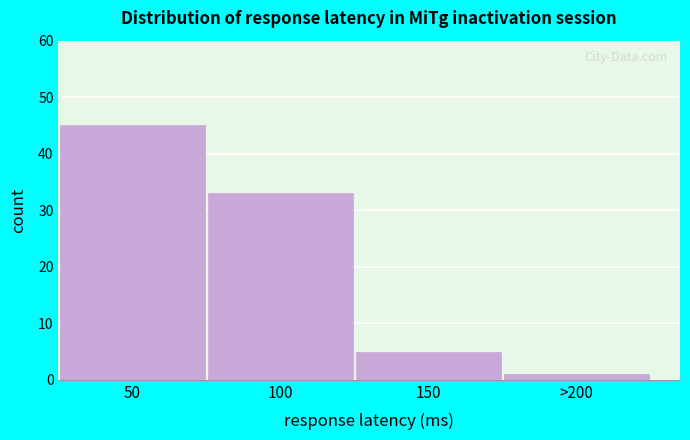

Reading left to right, list all the values displayed in this chart.

50=45	100=33	150=5	>200=1